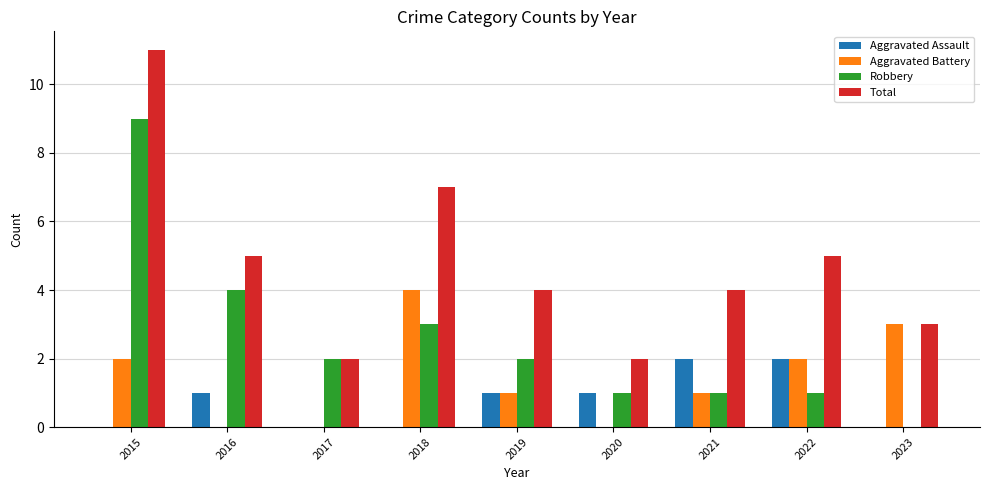

What are all the series names shown in the legend?

Aggravated Assault, Aggravated Battery, Robbery, Total